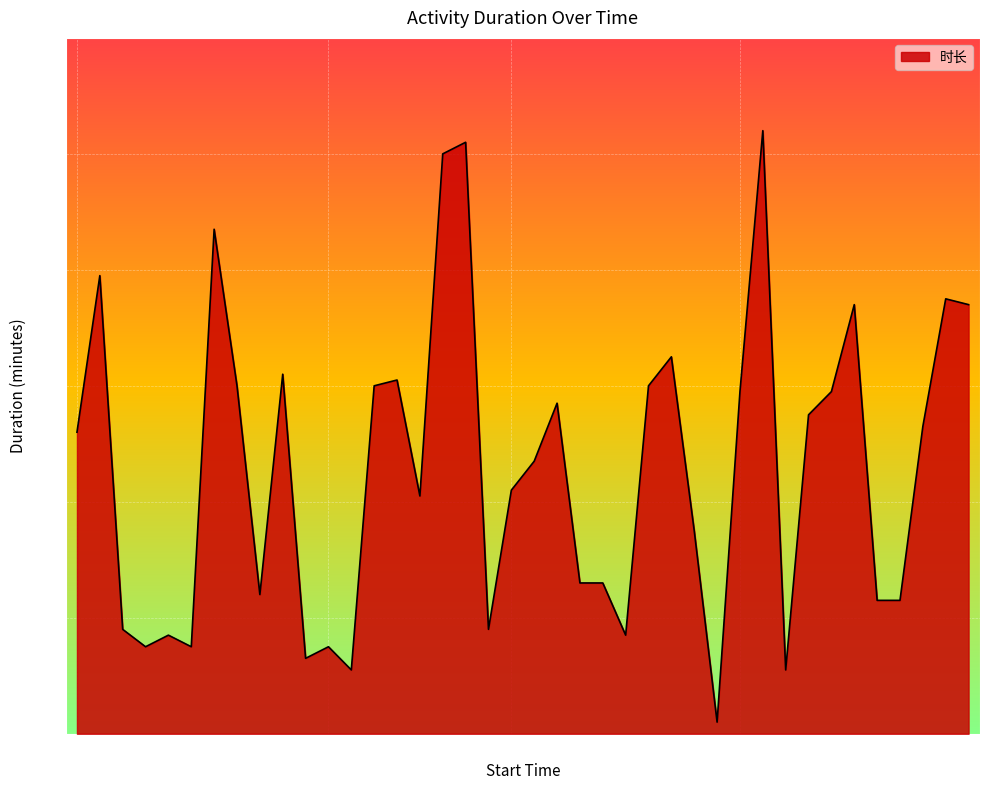

What is the greatest value displayed?

104